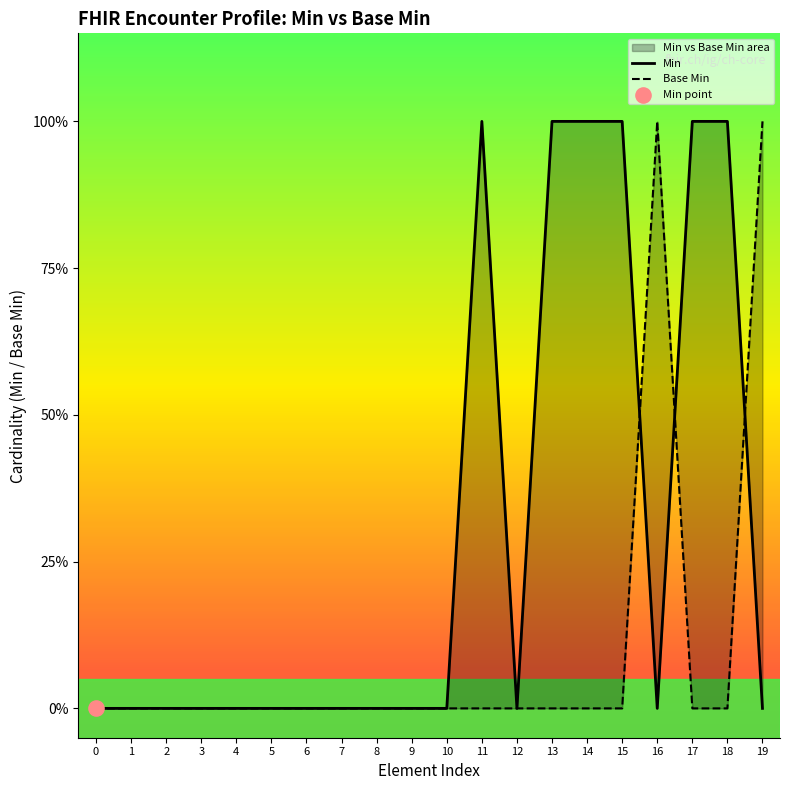

What are all the series names shown in the legend?

Min, Base Min